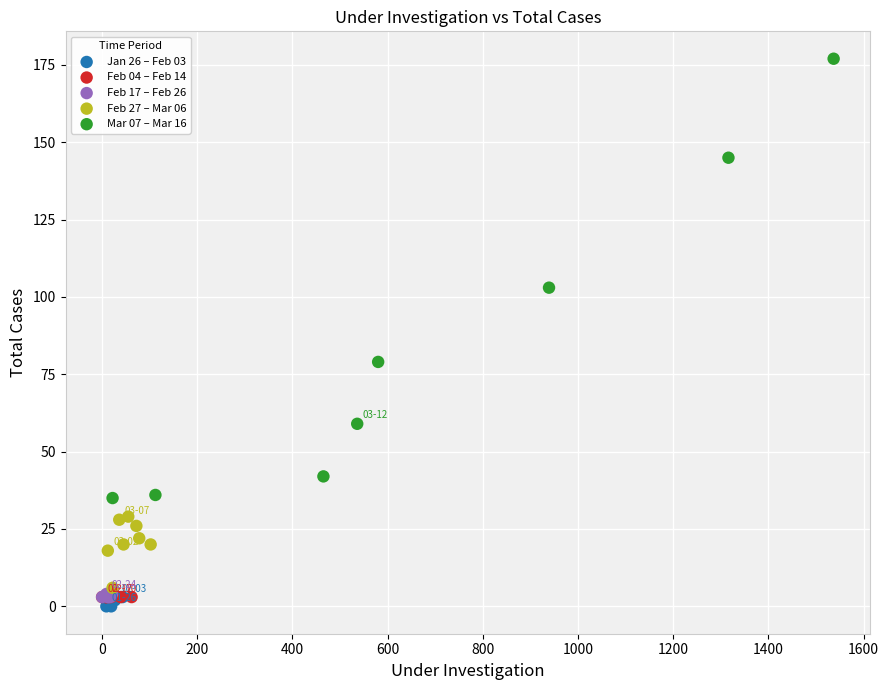

Which series contains the highest Y value?

Mar 07 – Mar 16